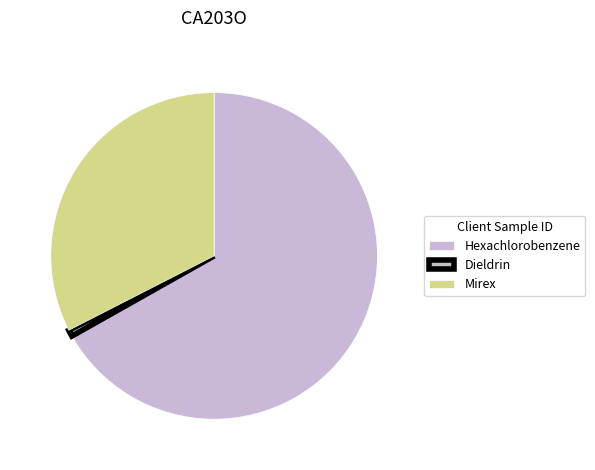

The Hexachlorobenzene slice represents 67% of the pie. True or false?

True